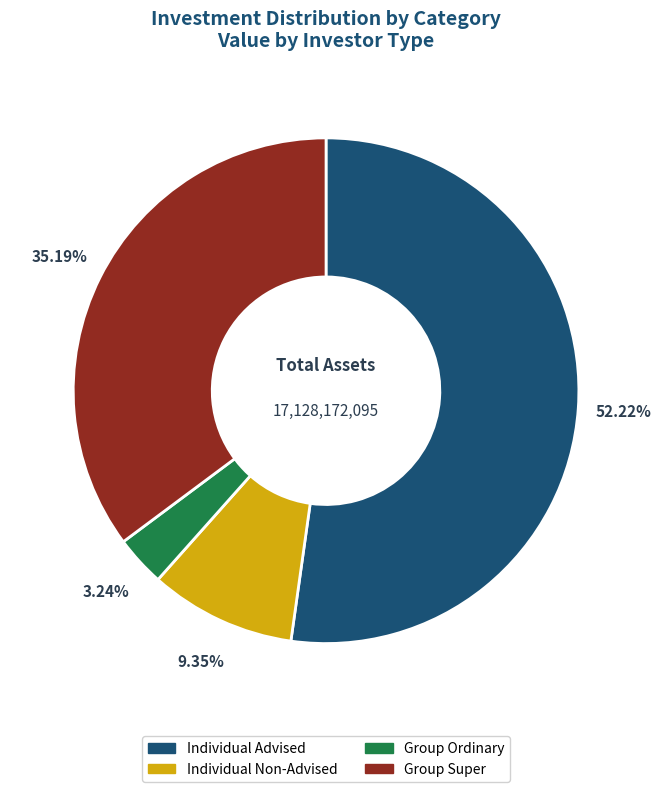

To the nearest percent, what portion does Group Ordinary represent?

3%